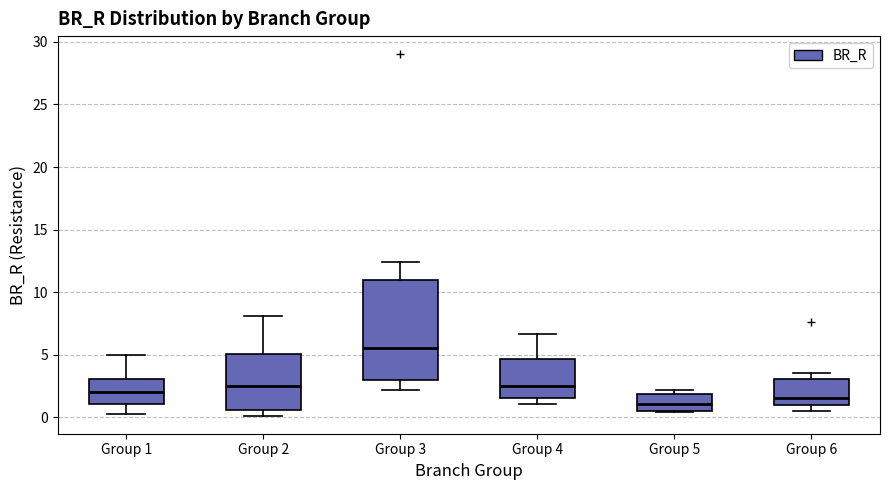

Reading left to right, transcribe this box plot: for each box, give where its median line is, the range the box spans, and where its two whiskers end, as read against the y-axis. The values are not printed on the chart, so give them approximately, as read against the axis.

Group 1: median 2.0, box 1.0 to 3.0, whiskers 0.5 to 5.0
Group 2: median 2.5, box 0.5 to 5.0, whiskers 0.0 to 8.0
Group 3: median 5.5, box 3.0 to 11.0, whiskers 2.0 to 12.5
Group 4: median 2.5, box 1.5 to 4.5, whiskers 1.0 to 6.5
Group 5: median 1.0, box 0.5 to 2.0, whiskers 0.5 to 2.0 (just above the box's upper edge)
Group 6: median 1.5, box 1.0 to 3.0, whiskers 0.5 to 3.5